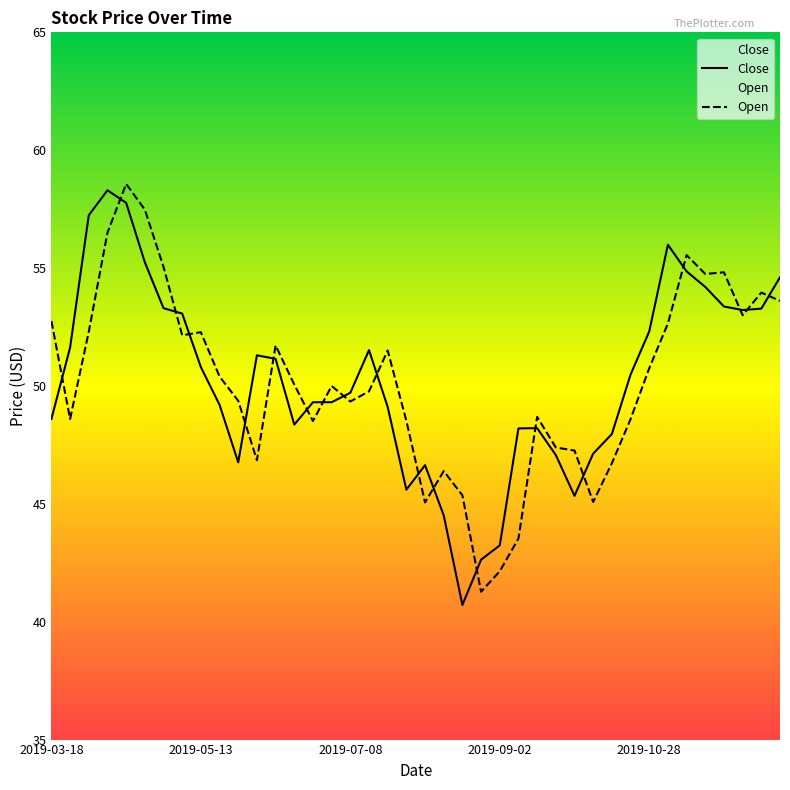

How many interior local peaks does the Open series have?

10